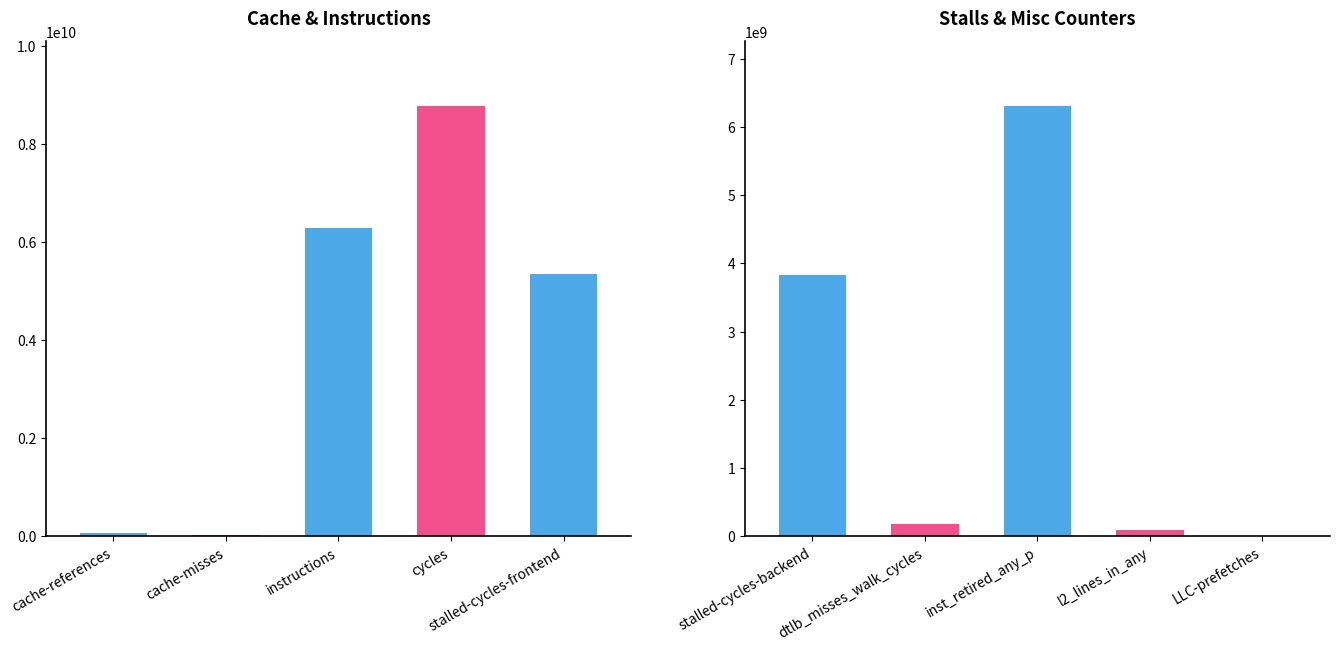

How many categories are shown in the chart?

5